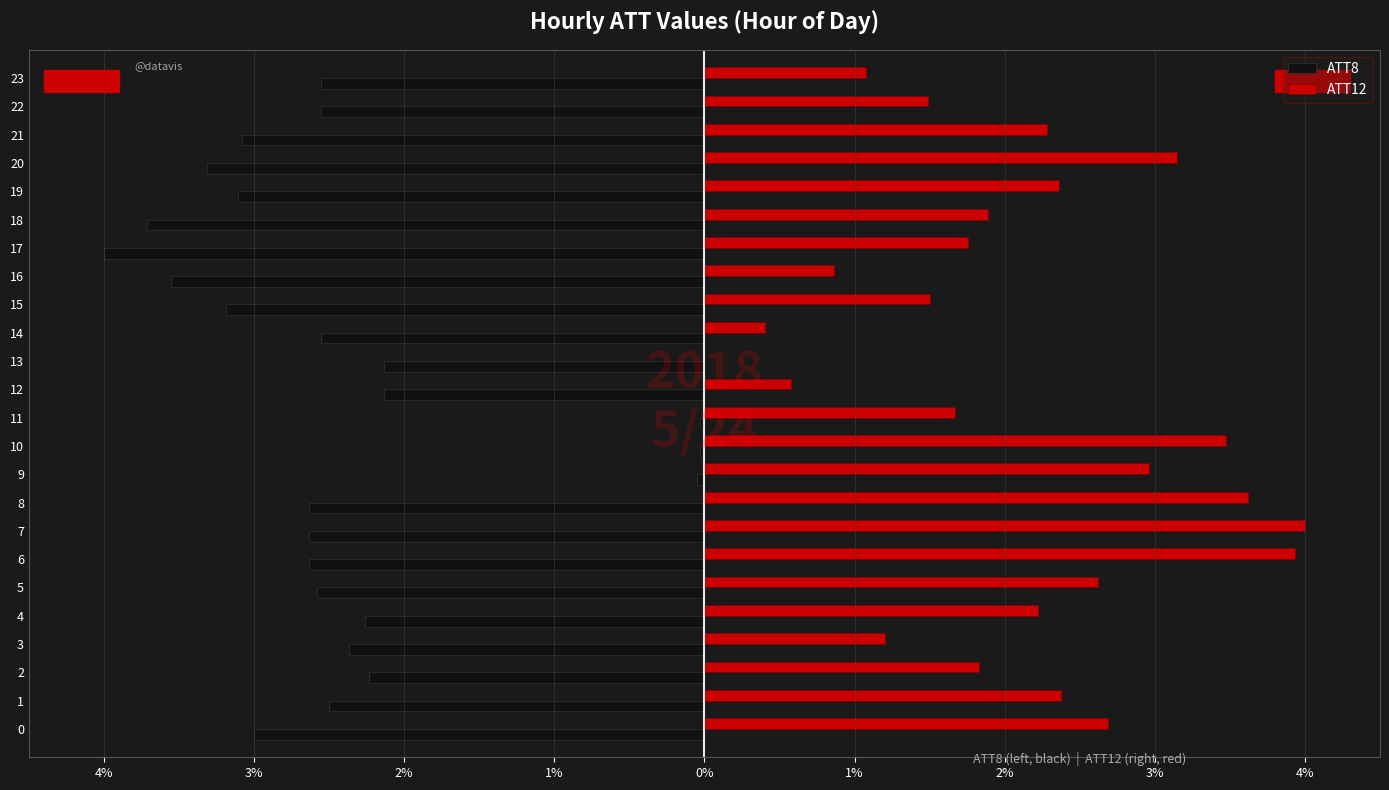

What are all the series names shown in the legend?

ATT8, ATT12